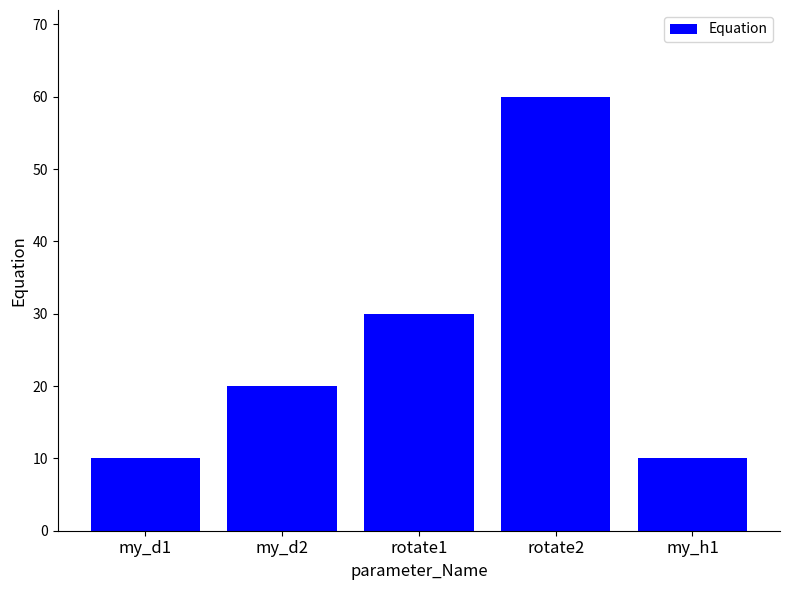

What is the ratio of the value at rotate1 to the value at my_d1?

3.0